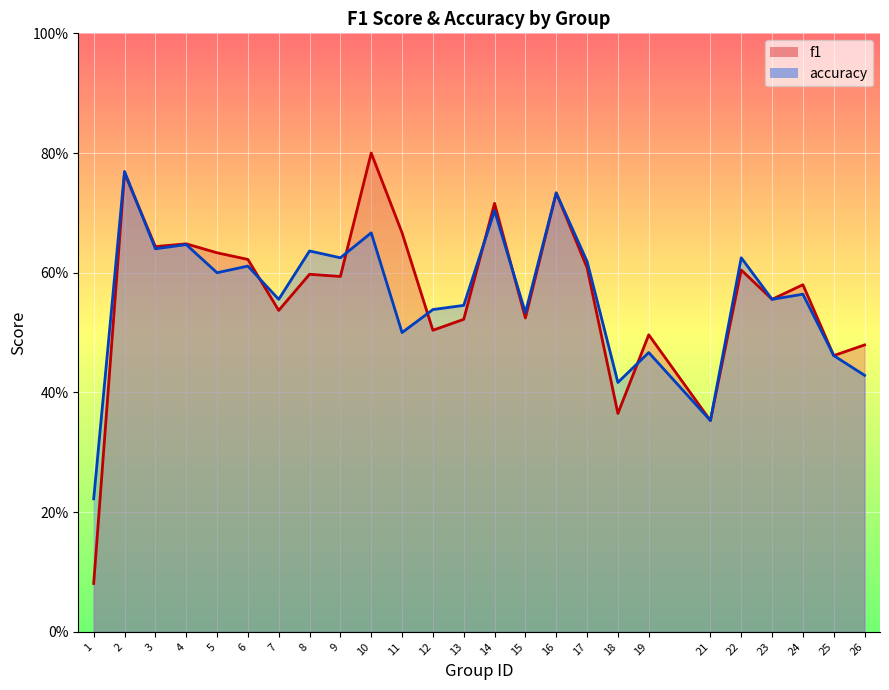

Which has a higher value, 6 or 1?

6